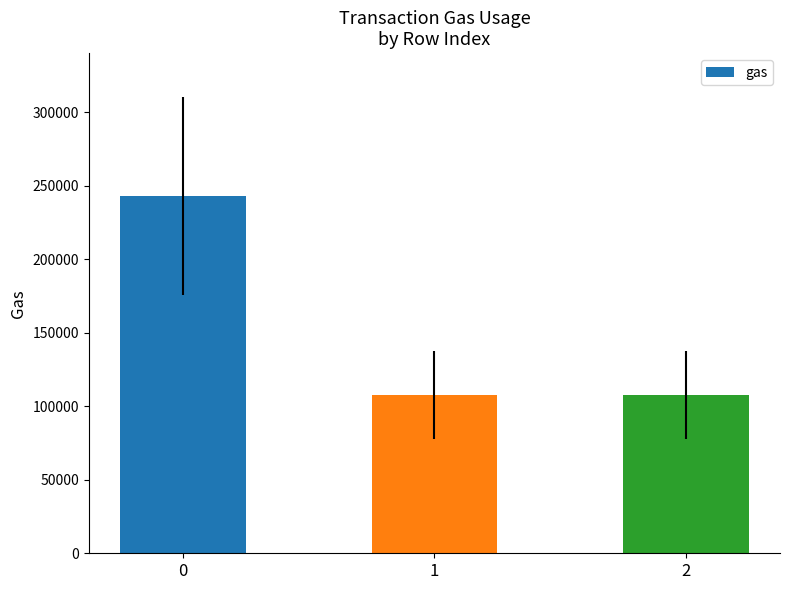

What is the smallest value displayed?

107818